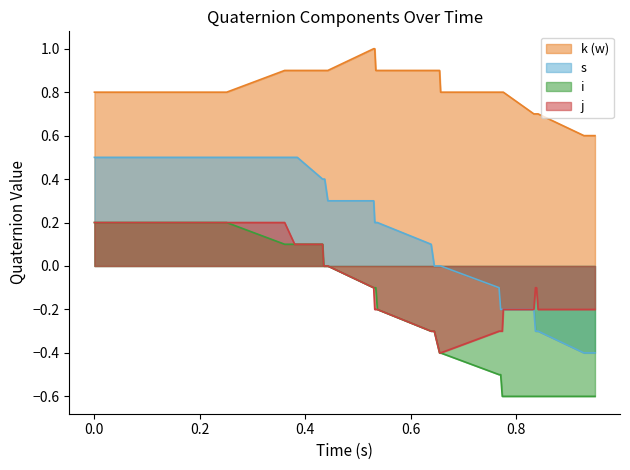

What is the maximum value shown in the chart?

1.0